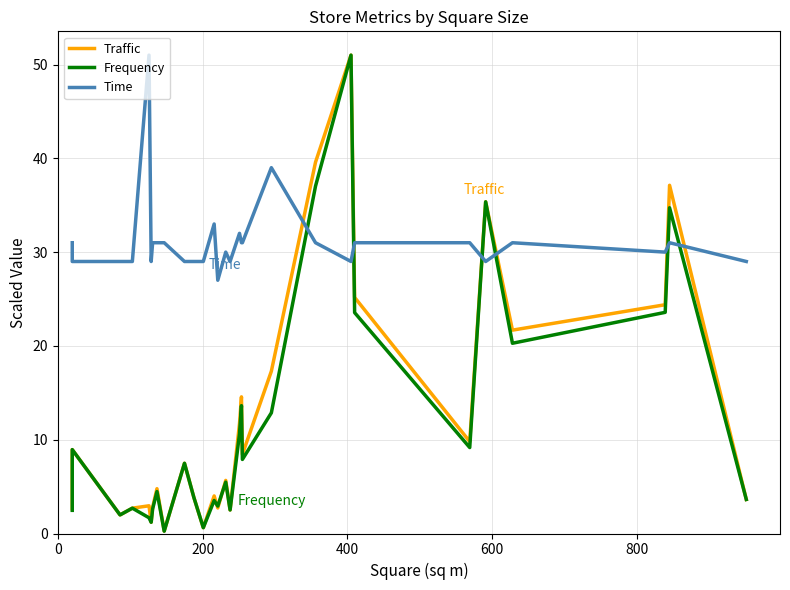

How many times do Time and Traffic cross each other?

6